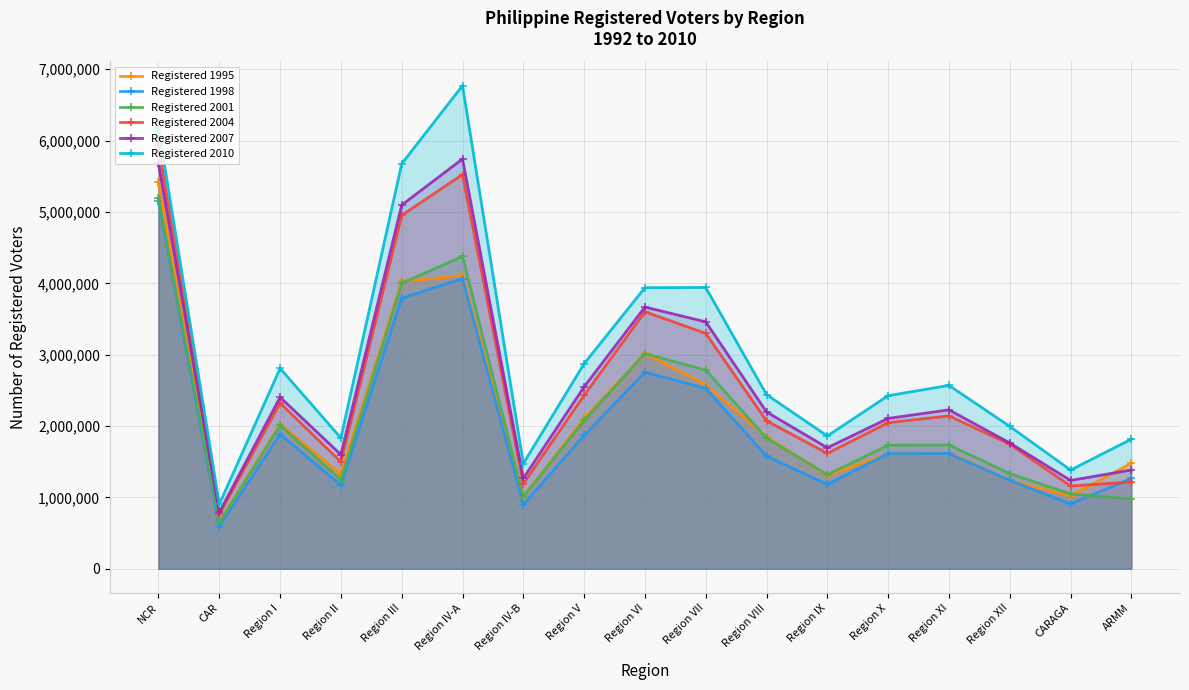

What is the approximate value of Registered 2004 at Region XI?

2143186